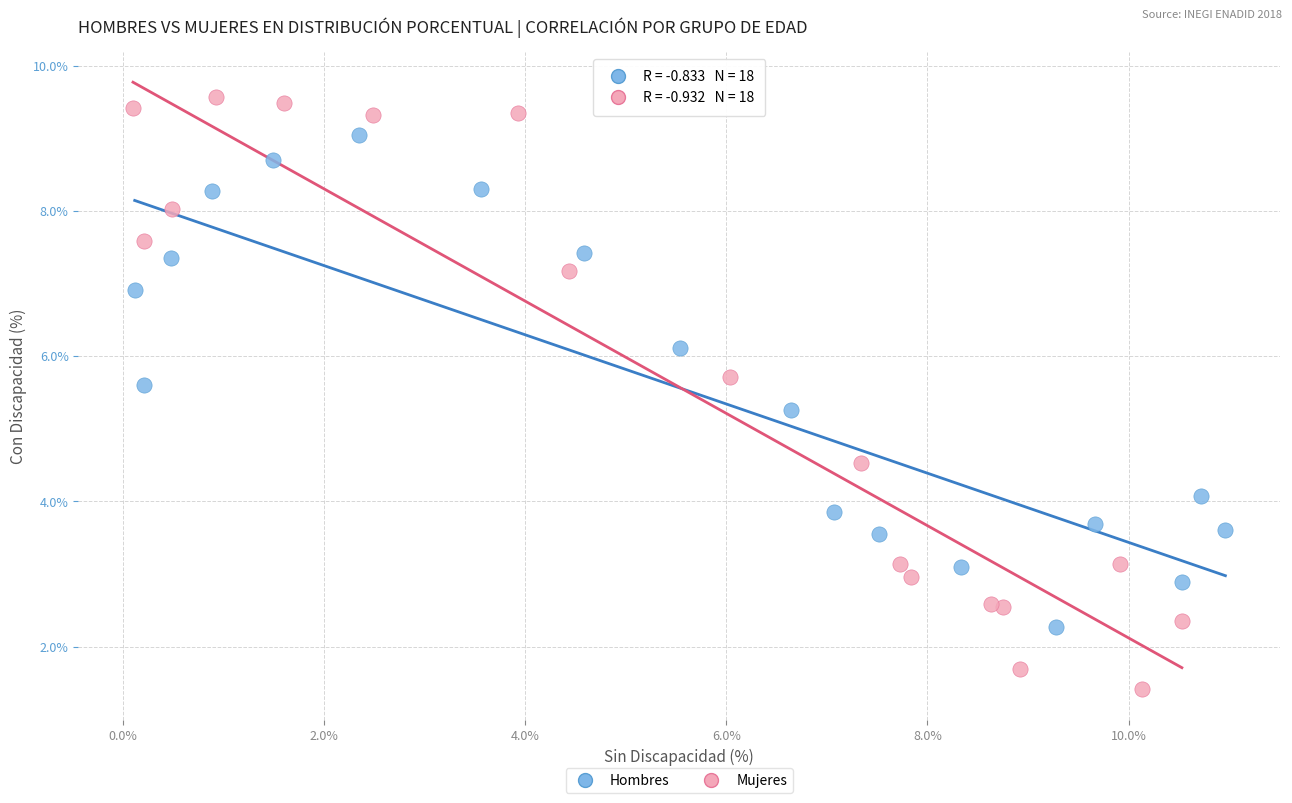

Which series has the widest spread of Y values?

Mujeres